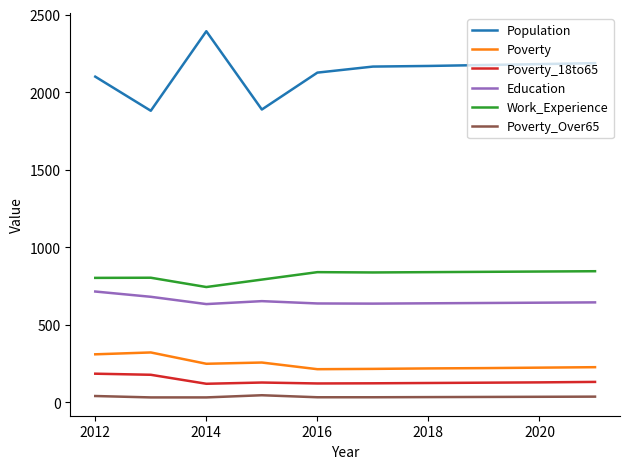

What is the greatest value displayed?

2393